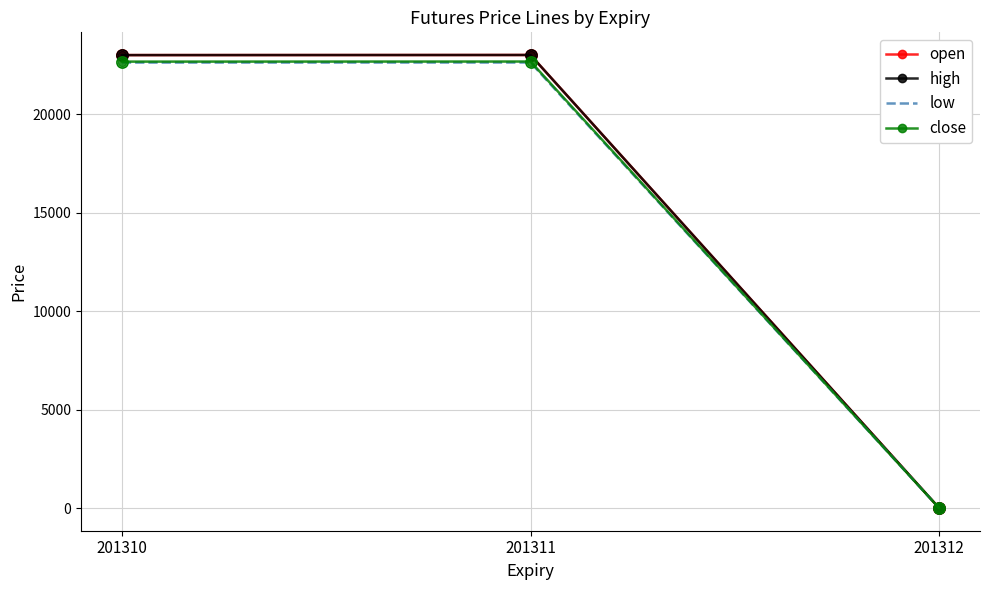

Where does the open series first go above 22990?

201311